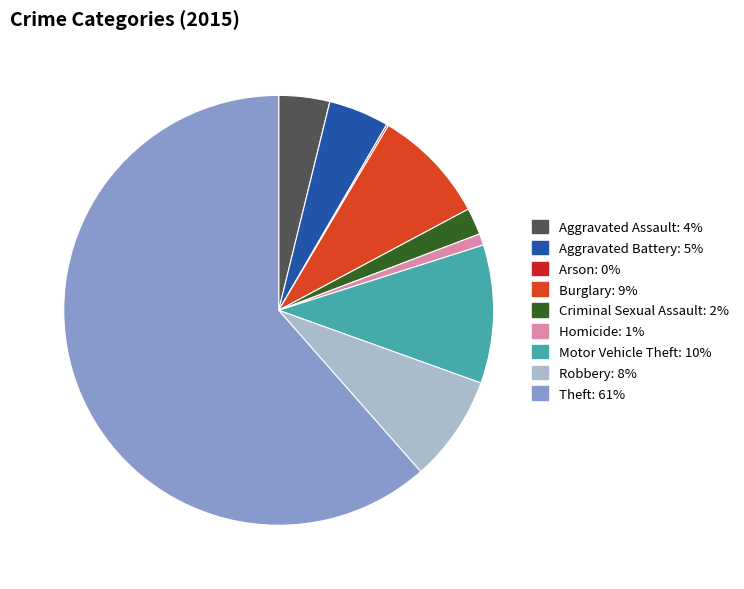

Is it true that Criminal Sexual Assault is 2% of the pie?

True